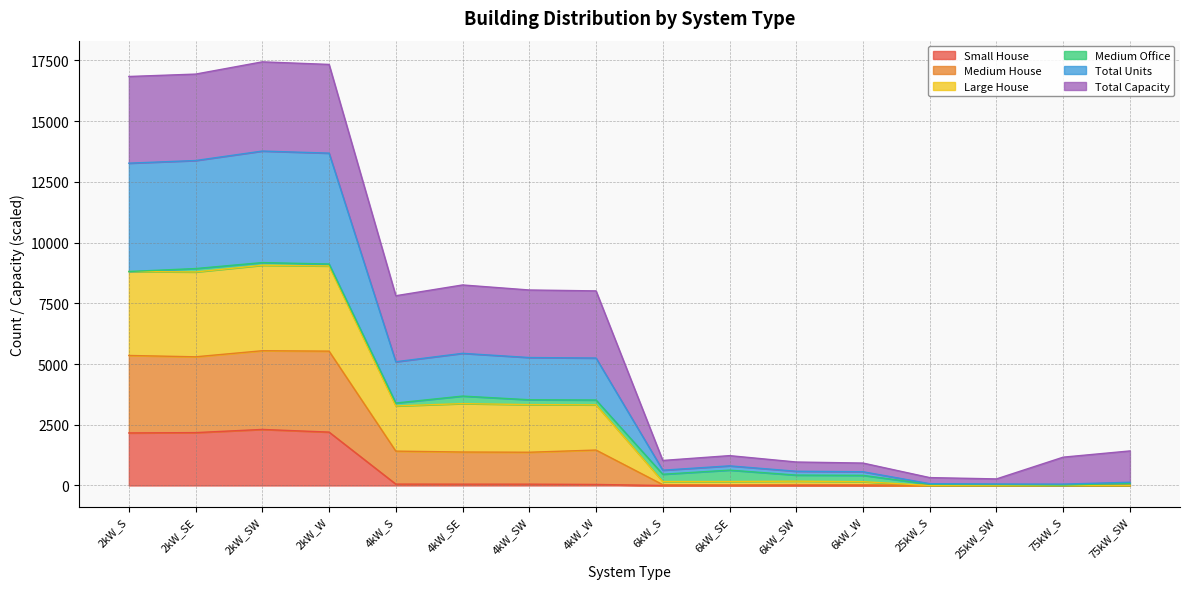

How many categories are shown in the chart?

16